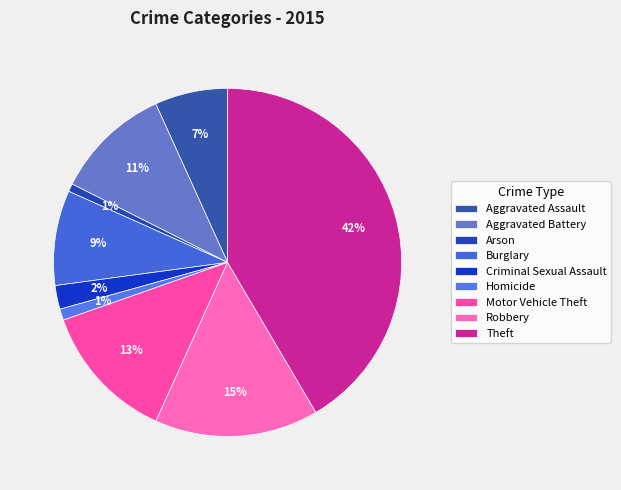

How many slices are in this pie chart?

9